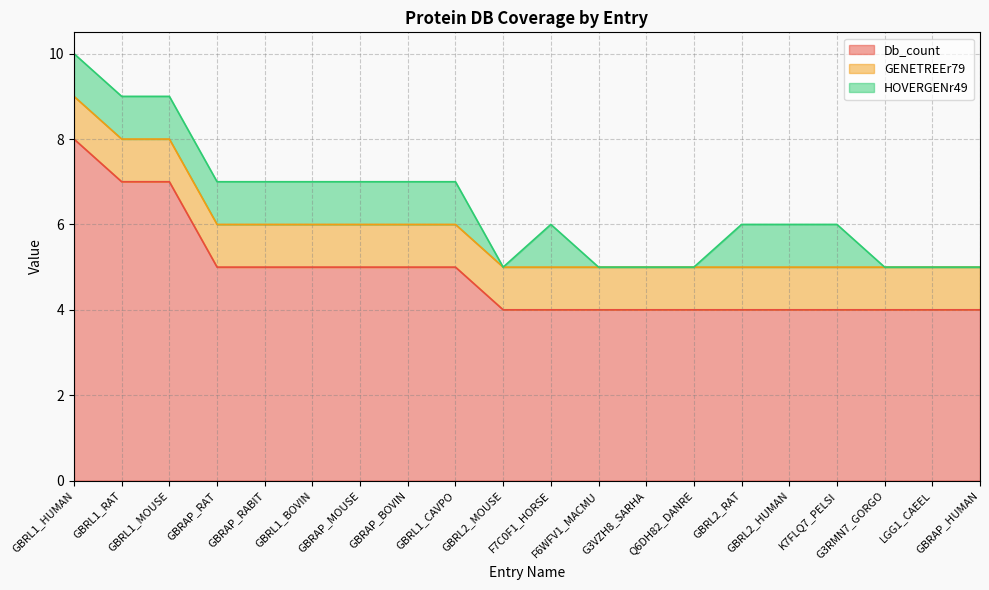

True or false: GENETREEr79 and Db_count intersect in this chart.

False